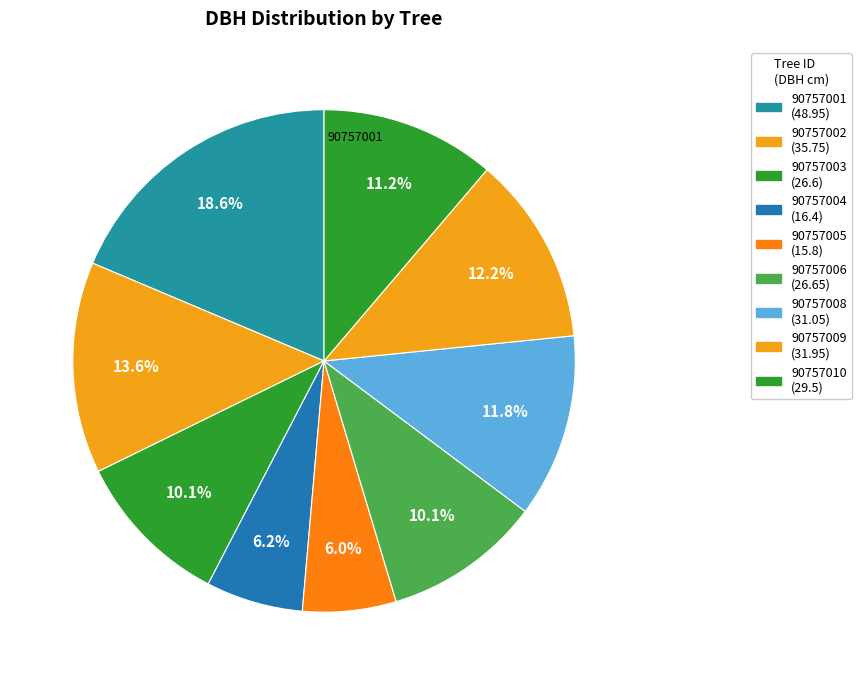

How many segments does this pie chart have?

9